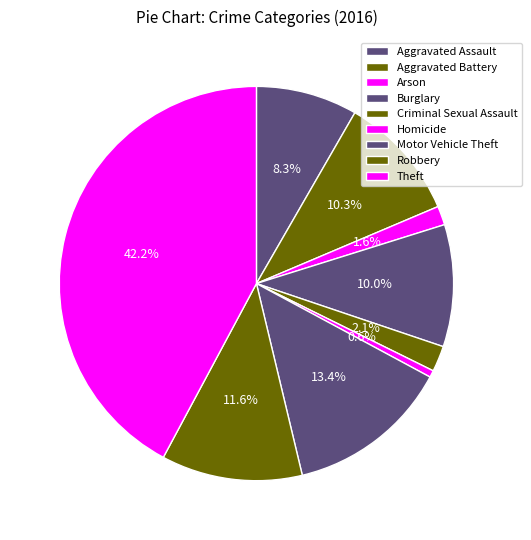

Combined, do Aggravated Battery and Theft account for over 50%?

Yes